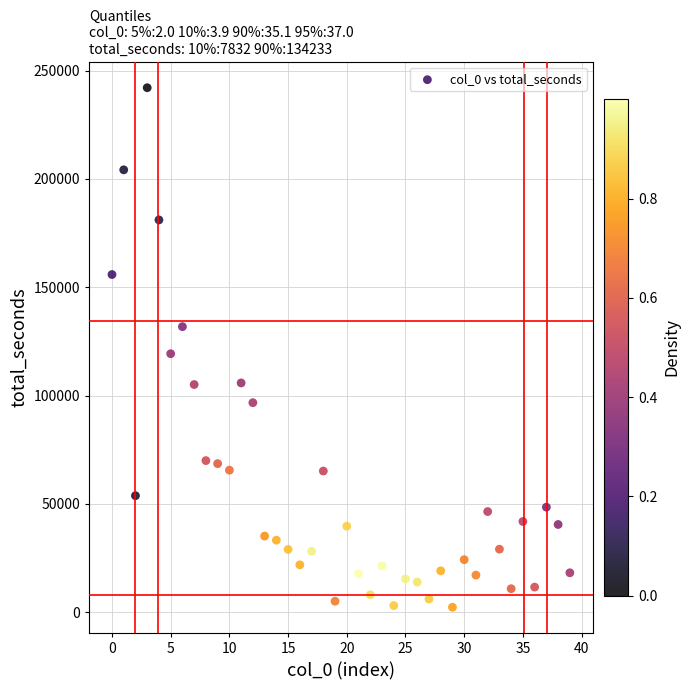

What Y value in the scatter plot is closest to 122207?

119320